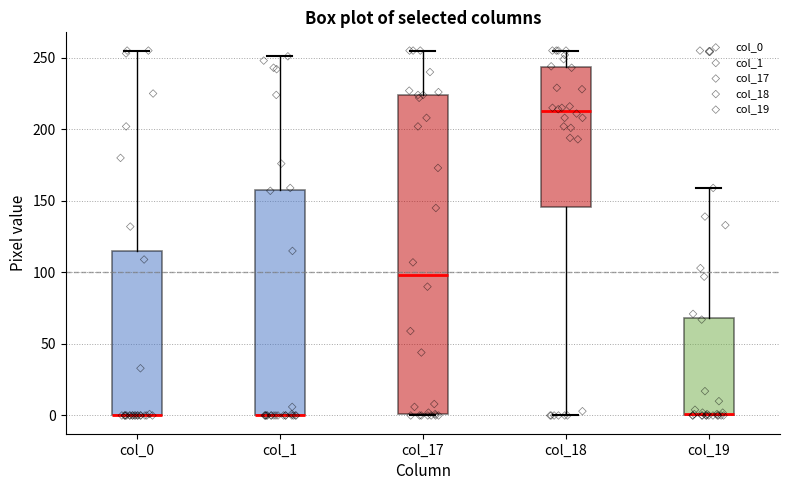

Where is the upper edge of the box for col_0 on the y-axis? The values are not printed on the chart, so give them approximately, as read against the axis.

115